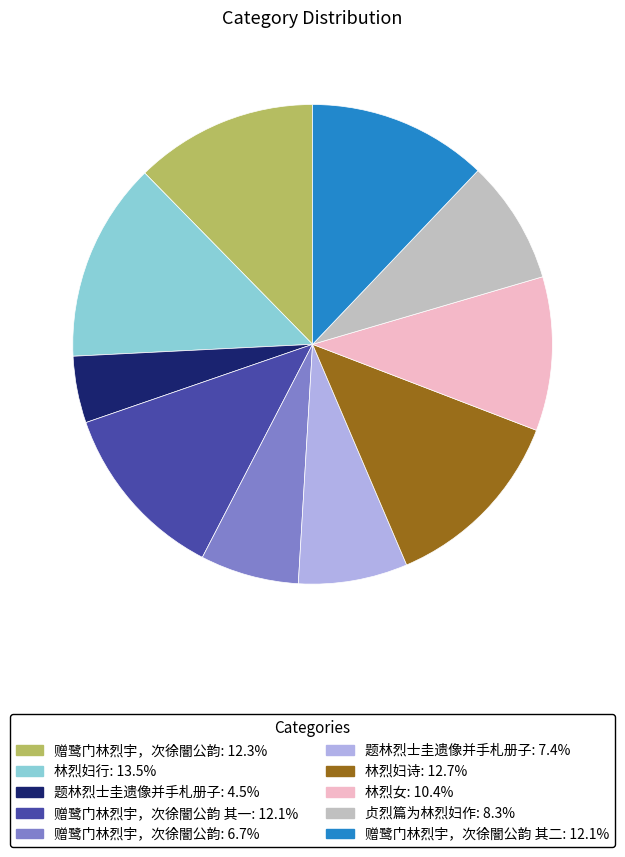

Does any single category account for the majority?

No